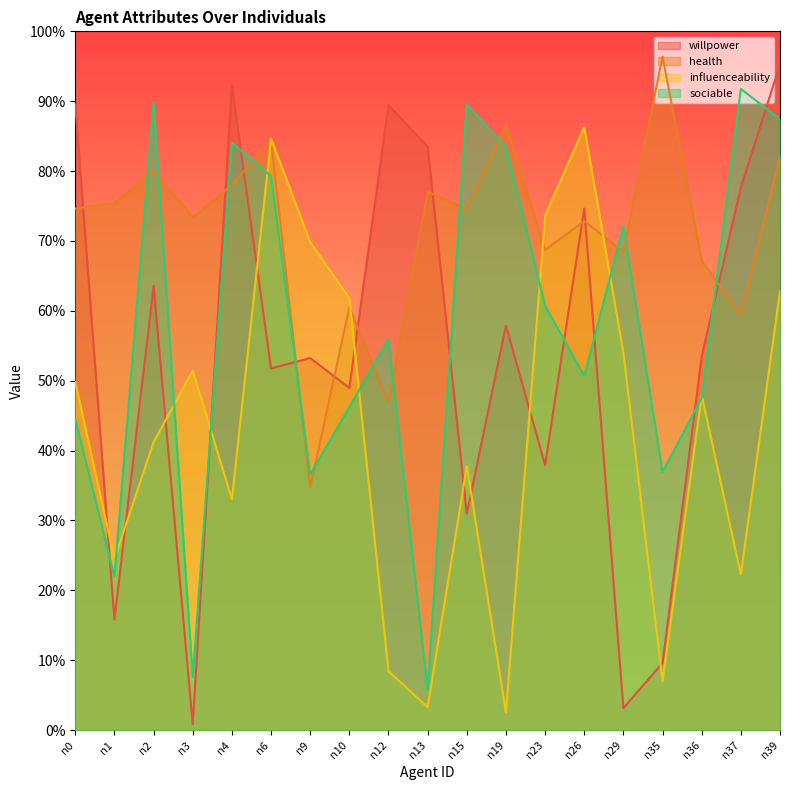

What is the difference between the maximum and minimum values in the willpower series?

0.9